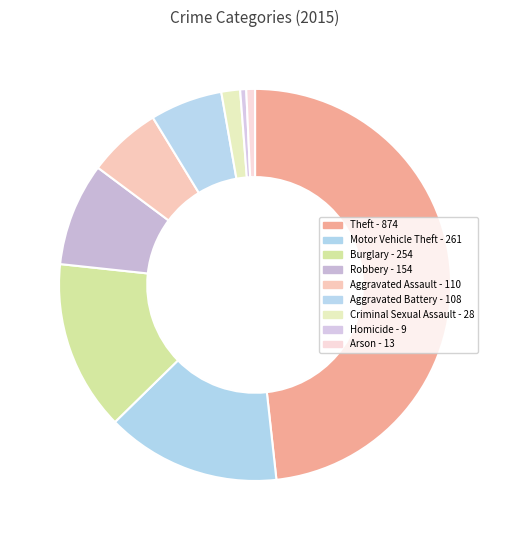

Count the number of slices in the pie.

9